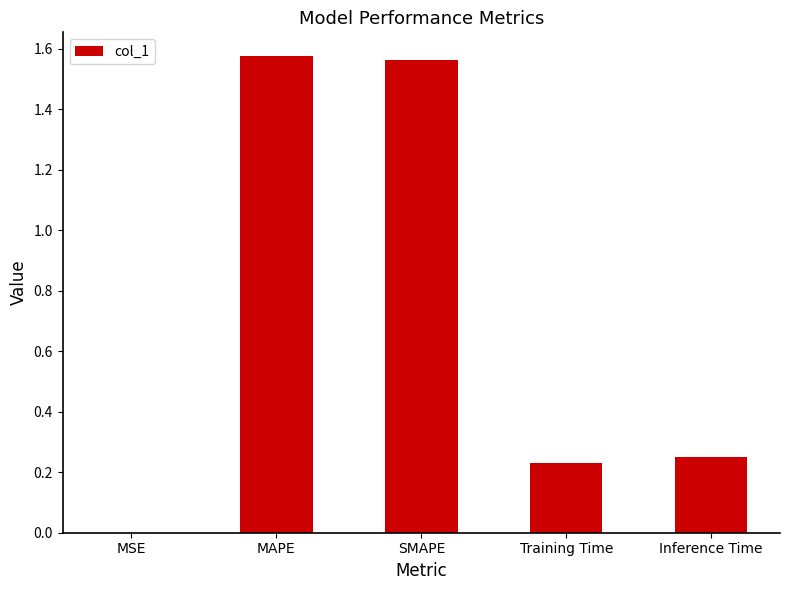

Which has a higher value, Training Time or MSE?

Training Time